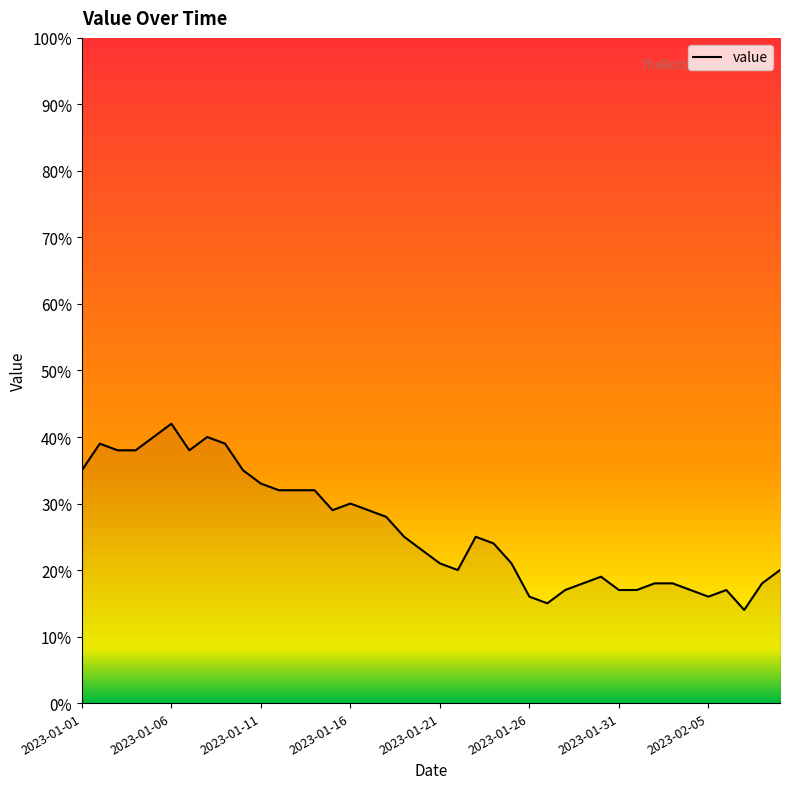

What is the difference between the second highest and second lowest values?

25